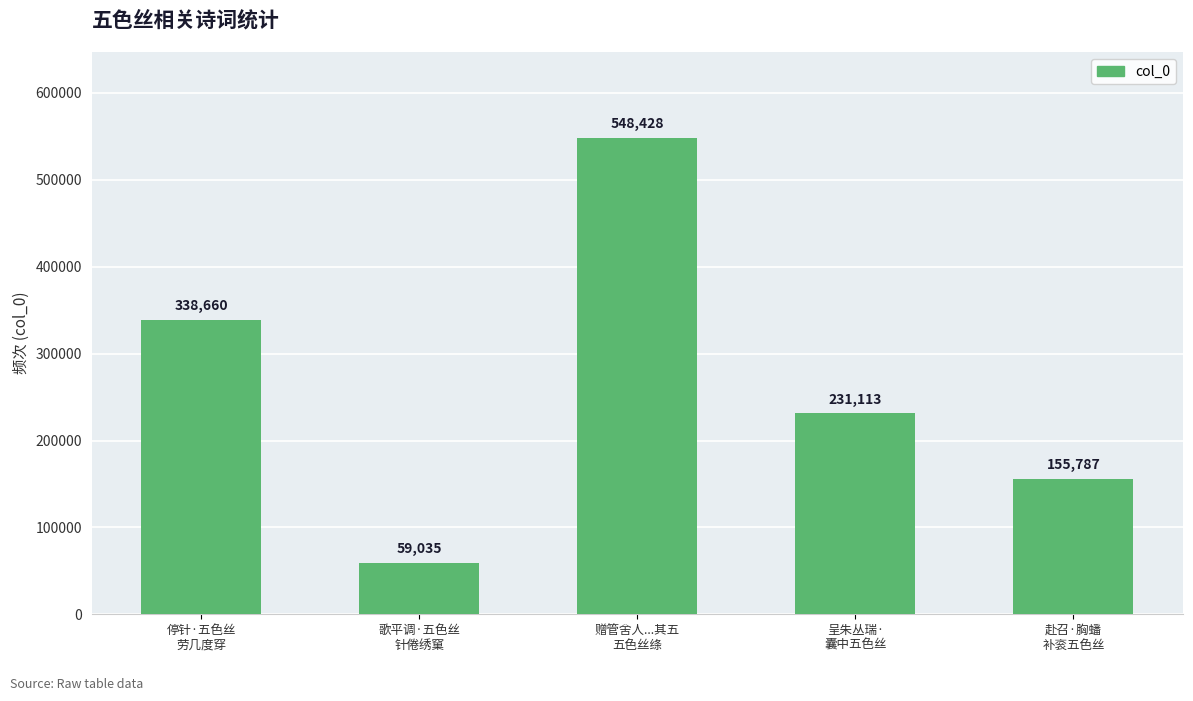

Approximately how many times larger is the value at 呈朱丛瑞·
囊中五色丝 compared to 歌平调·五色丝
针倦绣窠?

3.9